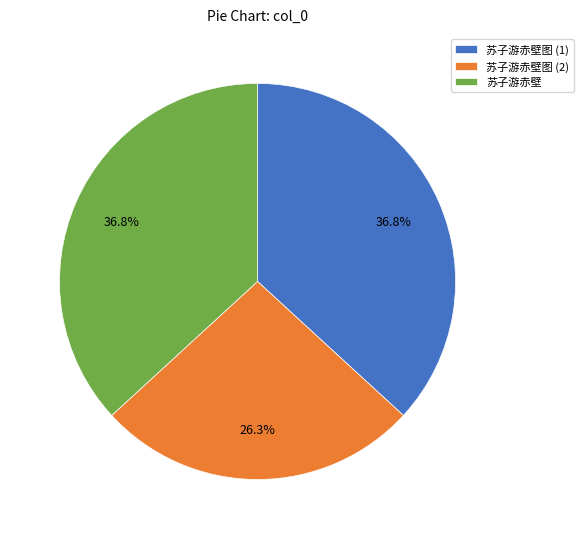

To the nearest percent, what portion does 苏子游赤壁 represent?

37%